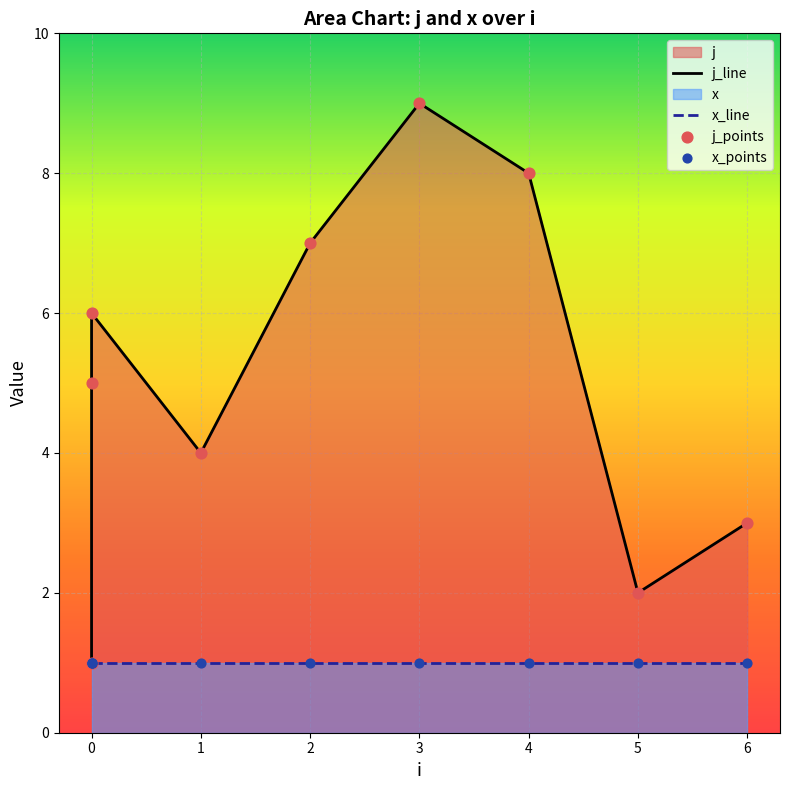

Approximately how many times larger is the value at 5 compared to 0?

0.3